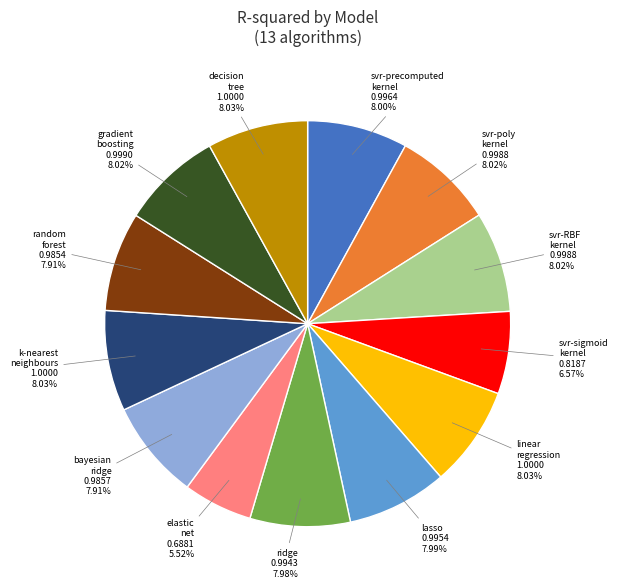

Is there any slice that represents more than half of the pie?

No